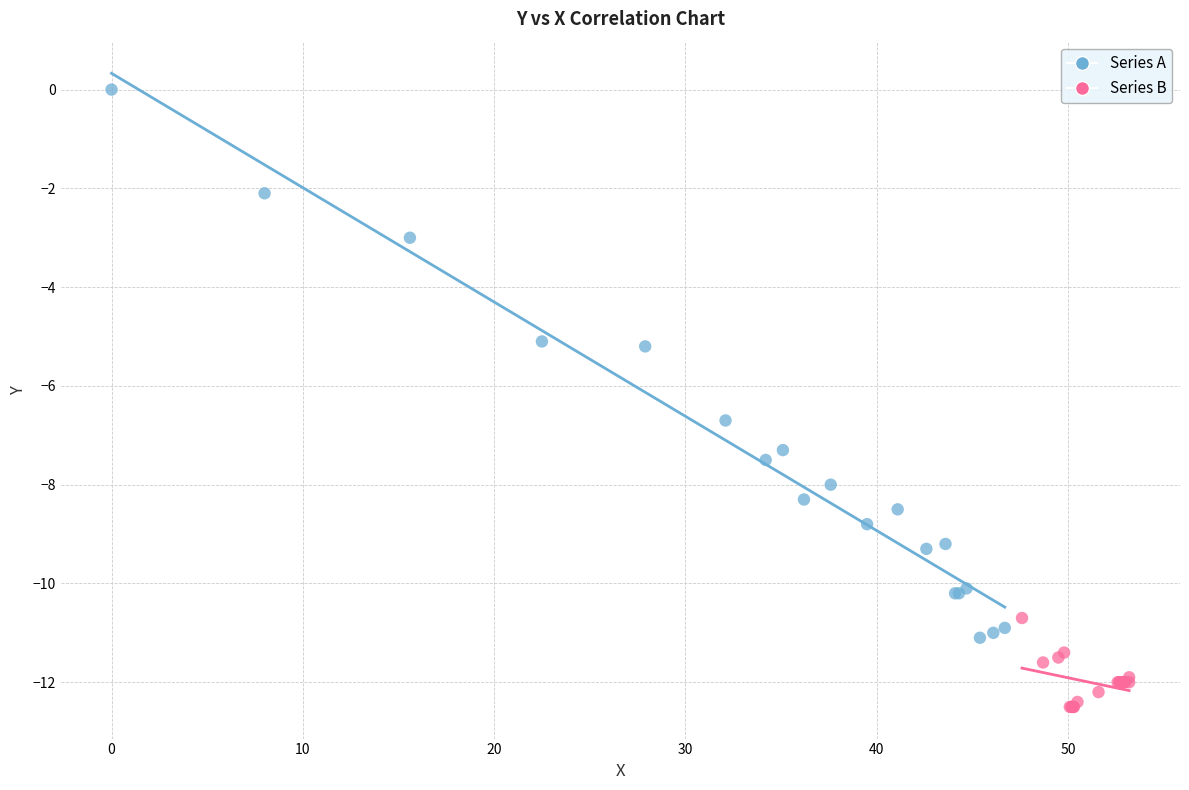

Which series reaches the maximum Y coordinate?

Series A